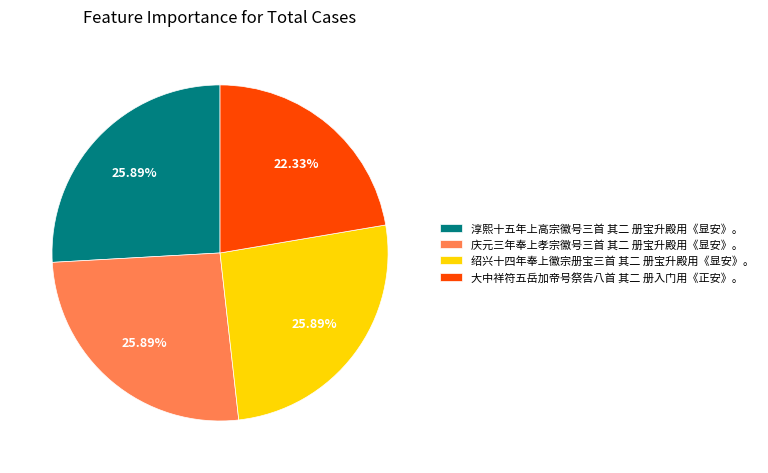

Count the number of slices in the pie.

4